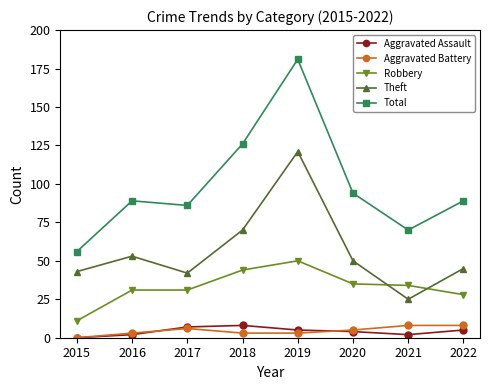

Count the number of categories in the chart.

8